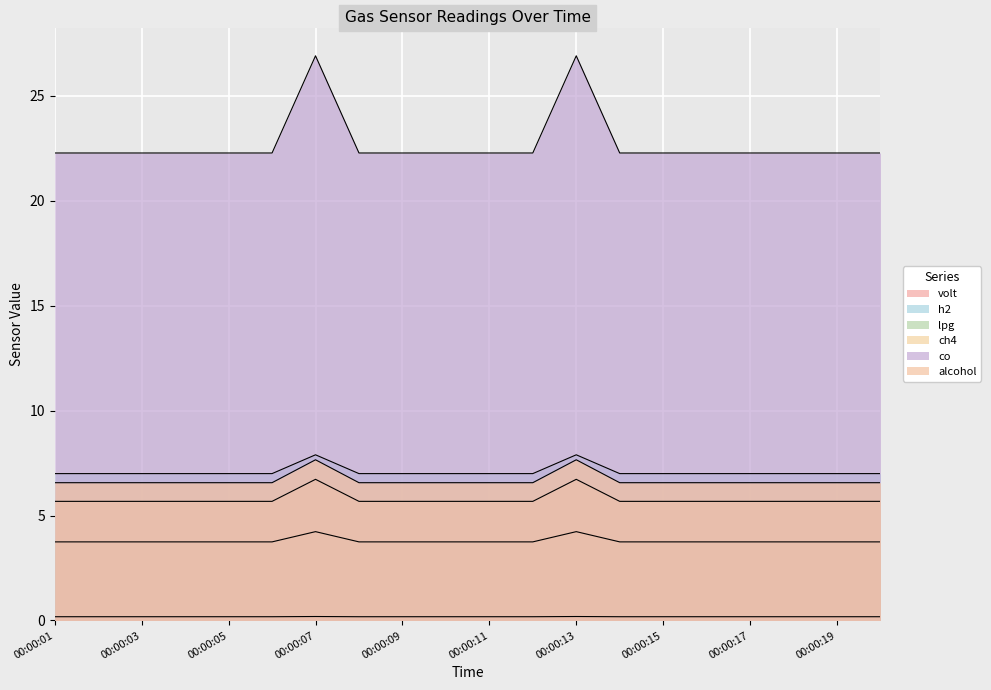

What are all the series names shown in the legend?

volt, h2, lpg, ch4, co, alcohol